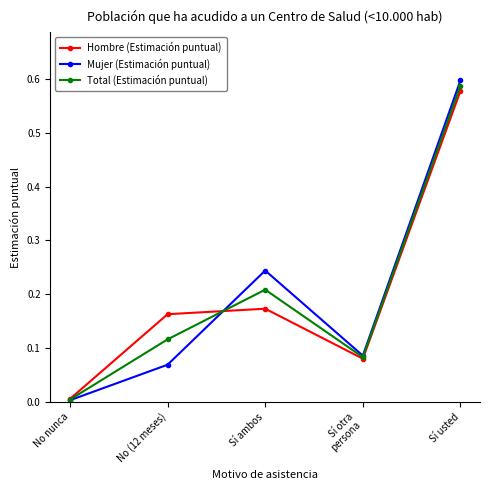

The value of Total (Estimación puntual) at No nunca is 0.0. True or false?

True